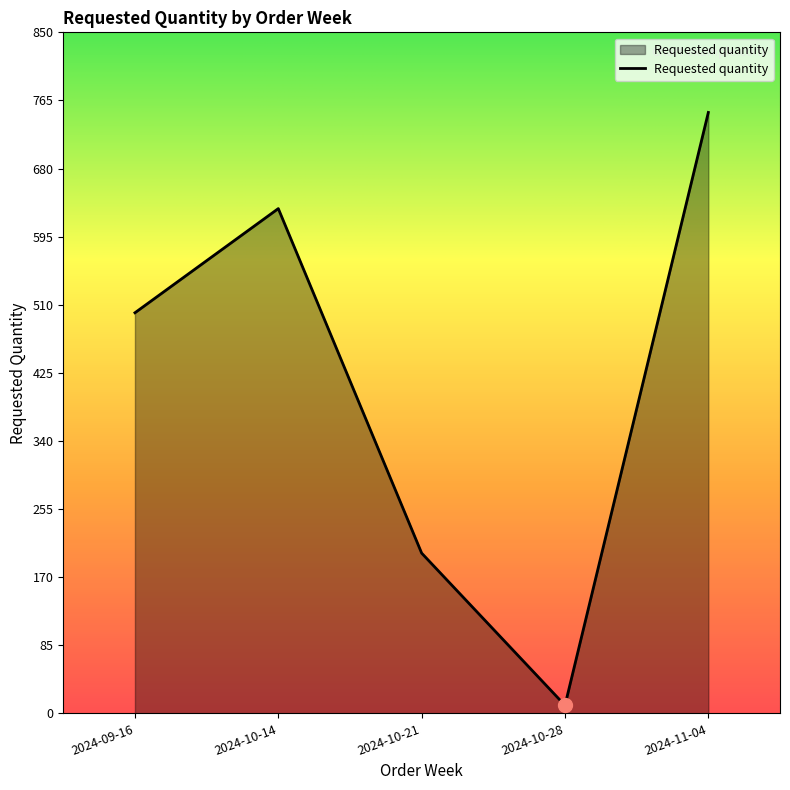

The chart shows a value of 200 at 2024-10-21. True or false?

True